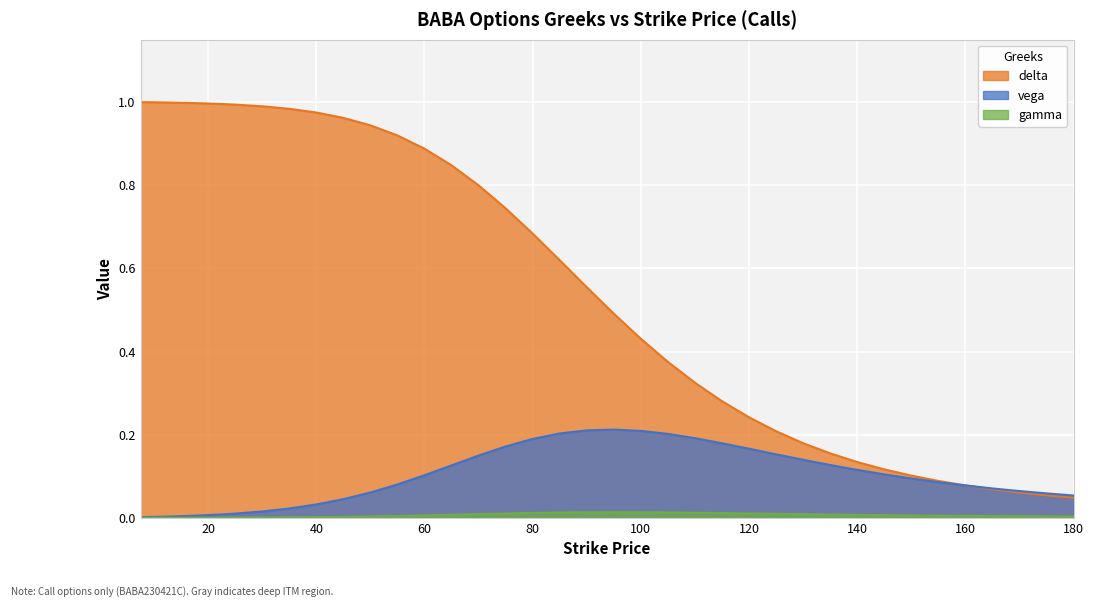

Reading left to right, list all the values displayed in this chart.

delta: 1.0	1.0	1.0	1.0	1.0	1.0	1.0	1.0	1.0	1.0	1.0	1.0	0.9	0.9	0.9	0.8	0.8	0.7	0.7	0.6	0.6	0.5	0.4	0.4	0.3	0.3	0.2	0.2	0.2	0.2	0.1	0.1	0.1	0.1	0.1	0.1	0.1	0.1	0.0
vega: 0.0	0.0	0.0	0.0	0.0	0.0	0.0	0.0	0.0	0.0	0.0	0.0	0.1	0.1	0.1	0.1	0.1	0.2	0.2	0.2	0.2	0.2	0.2	0.2	0.2	0.2	0.2	0.2	0.1	0.1	0.1	0.1	0.1	0.1	0.1	0.1	0.1	0.1	0.1
gamma: 0.0	0.0	0.0	0.0	0.0	0.0	0.0	0.0	0.0	0.0	0.0	0.0	0.0	0.0	0.0	0.0	0.0	0.0	0.0	0.0	0.0	0.0	0.0	0.0	0.0	0.0	0.0	0.0	0.0	0.0	0.0	0.0	0.0	0.0	0.0	0.0	0.0	0.0	0.0